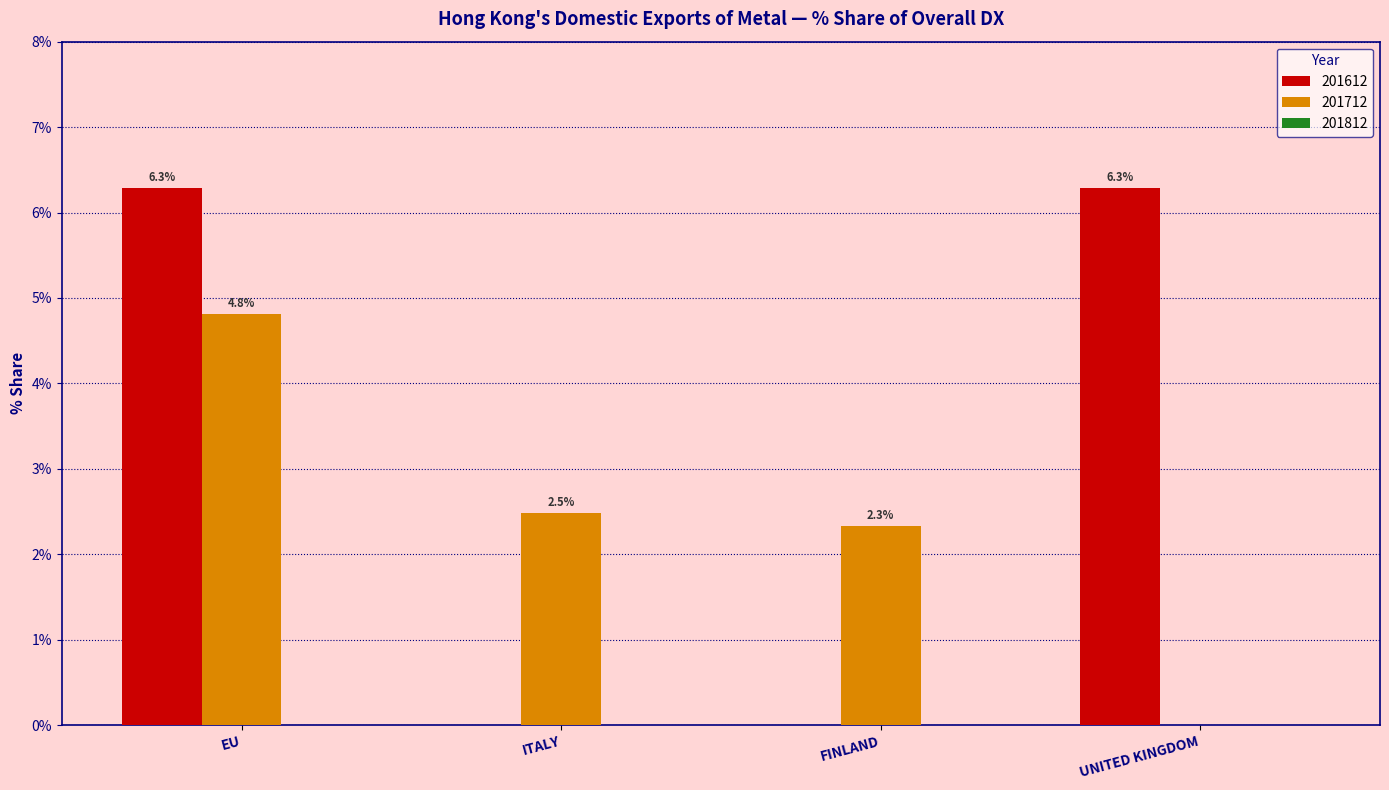

True or false: 201612 has a value of 0.0 at FINLAND.

True